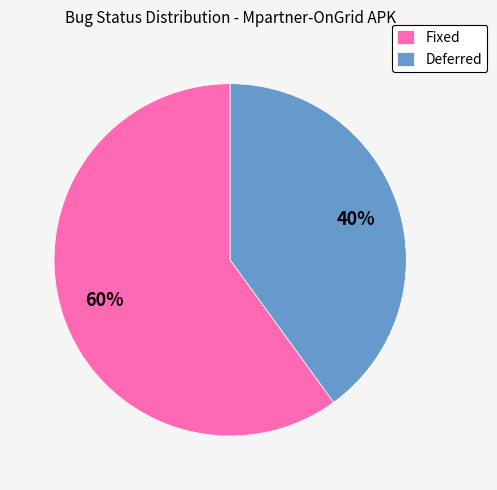

Which has a higher value, Deferred or Fixed?

Fixed